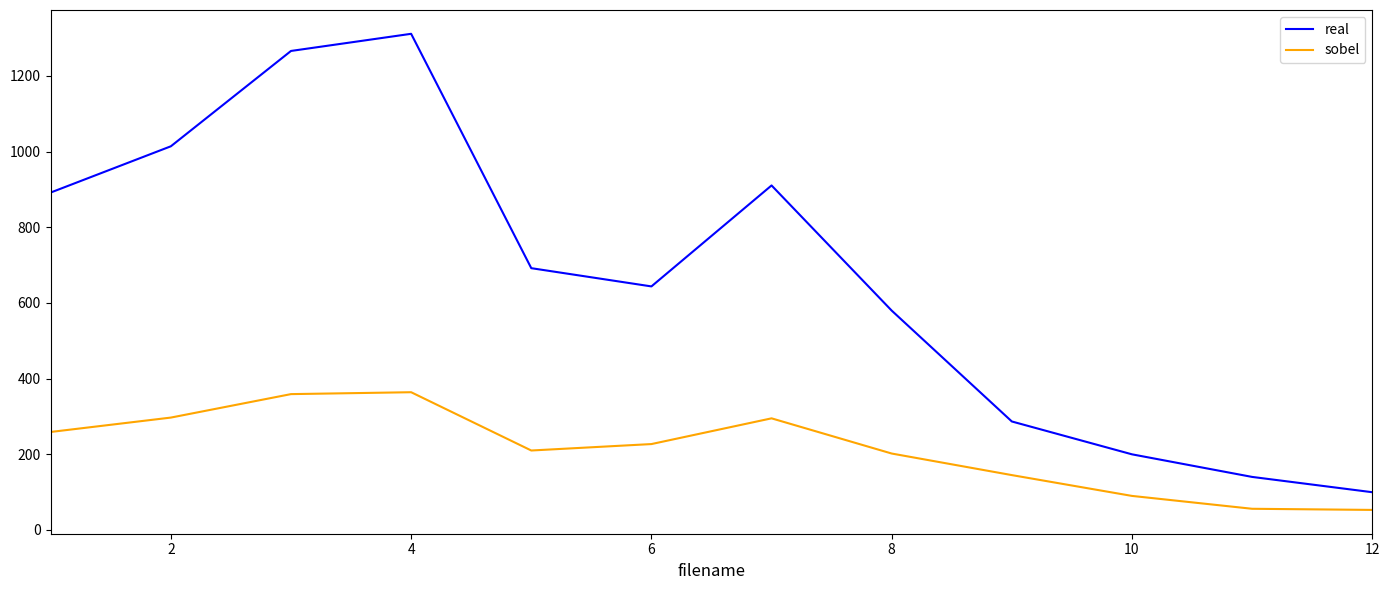

In sobel, how many points are higher than both neighbors (excluding endpoints)?

2